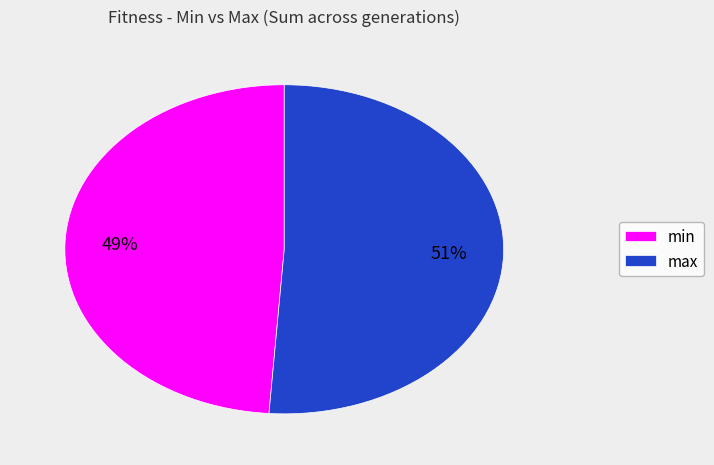

To the nearest percent, what is the average slice percentage?

50%